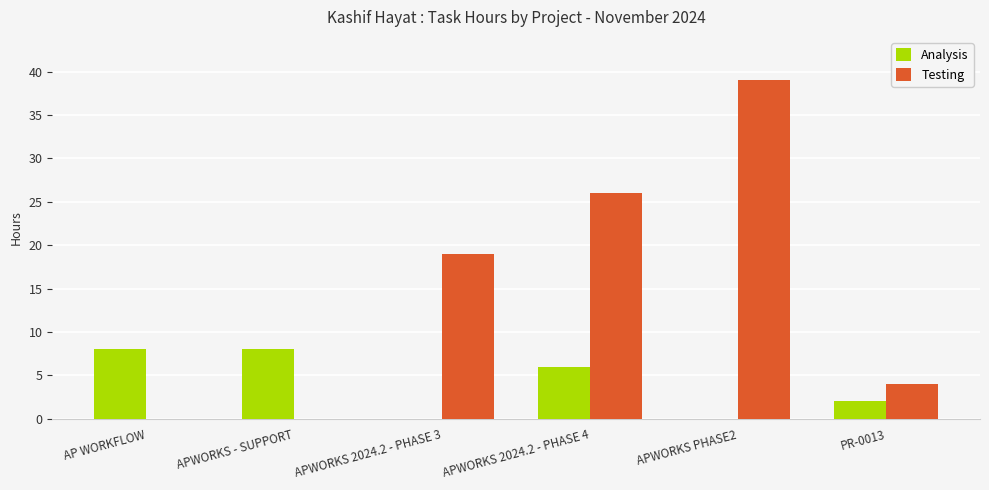

The value of Testing at APWORKS 2024.2 - PHASE 4 is 13. True or false?

False